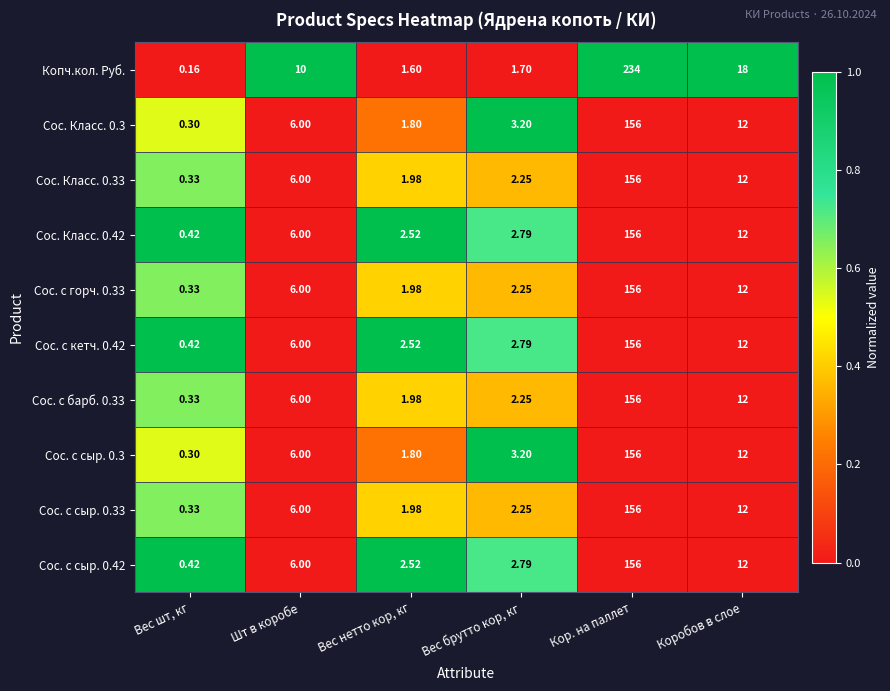

Which series has the widest spread of values?

Копч.кол. Руб.